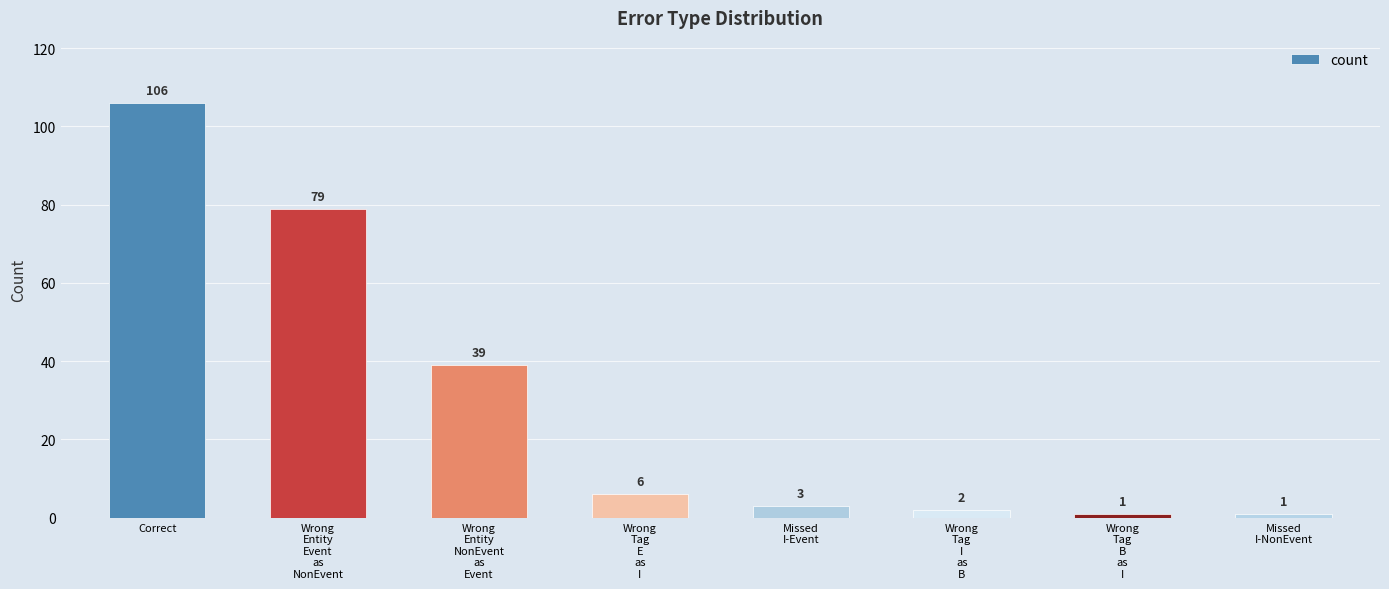

Is it true that the value at Wrong
Tag
E
as
I is 6?

True